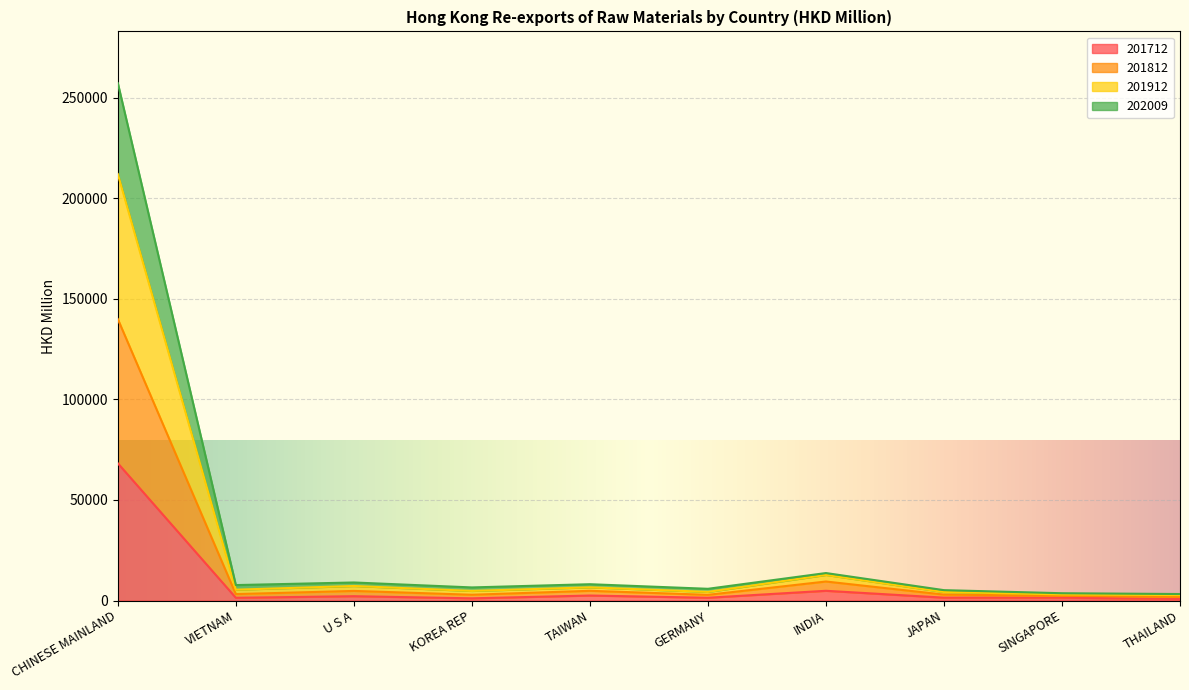

At which category is the sum across all series the highest?

CHINESE MAINLAND